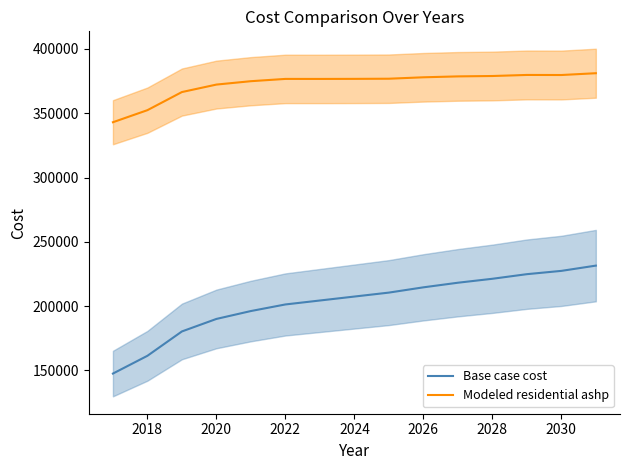

What is the maximum value for Modeled residential ashp?

381140.0